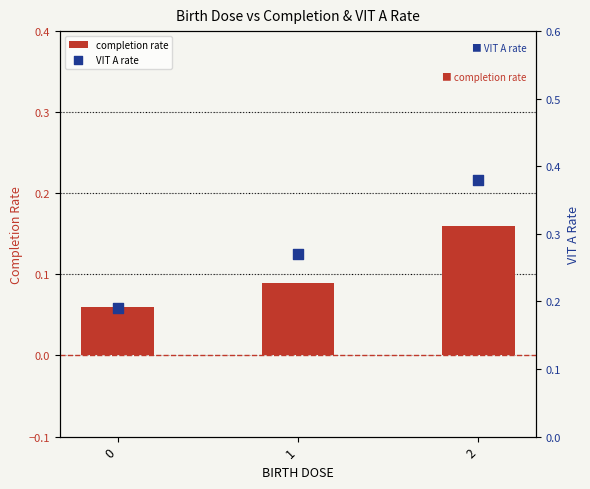

Which series contains the lowest Y value?

completion rate